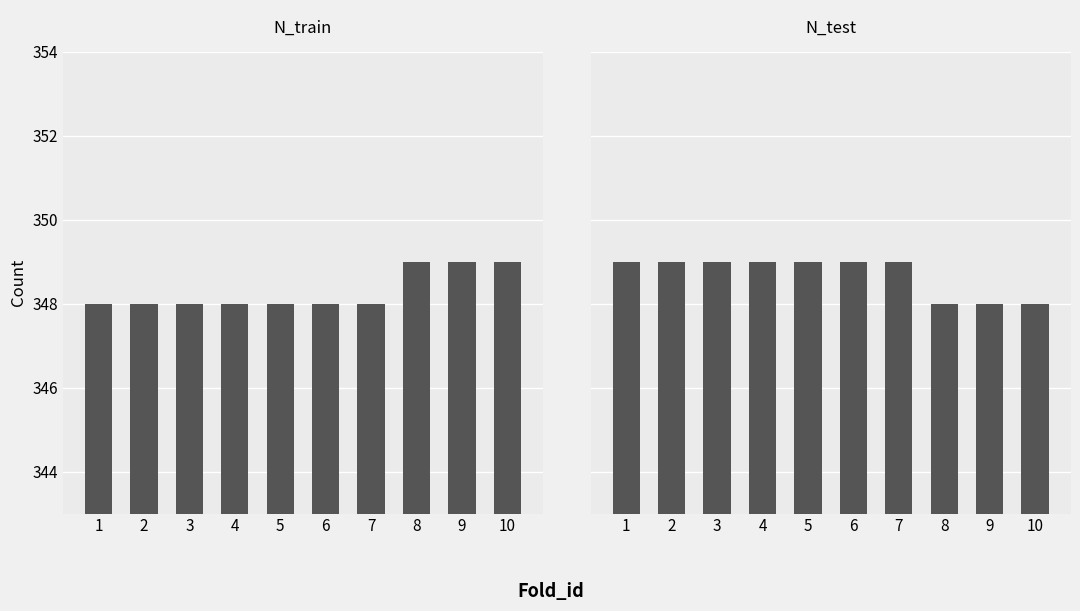

Which series has the widest spread of values?

N_train